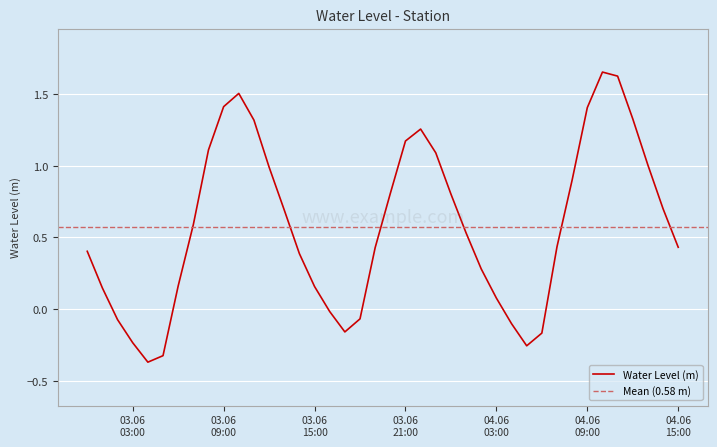

Where is the first local maximum?

2023-06-03 10:00:00